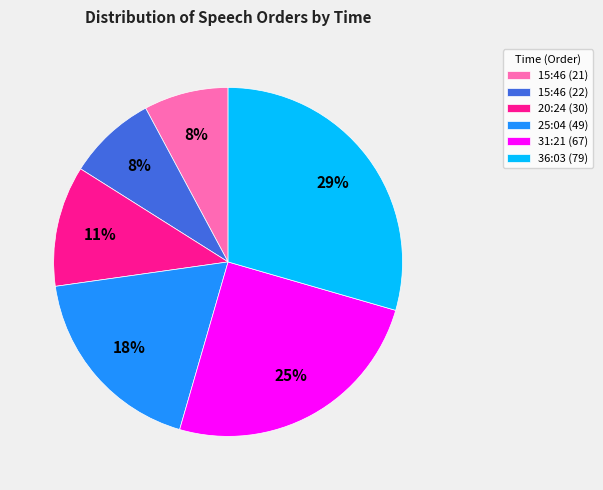

Is there a majority slice in this chart?

No